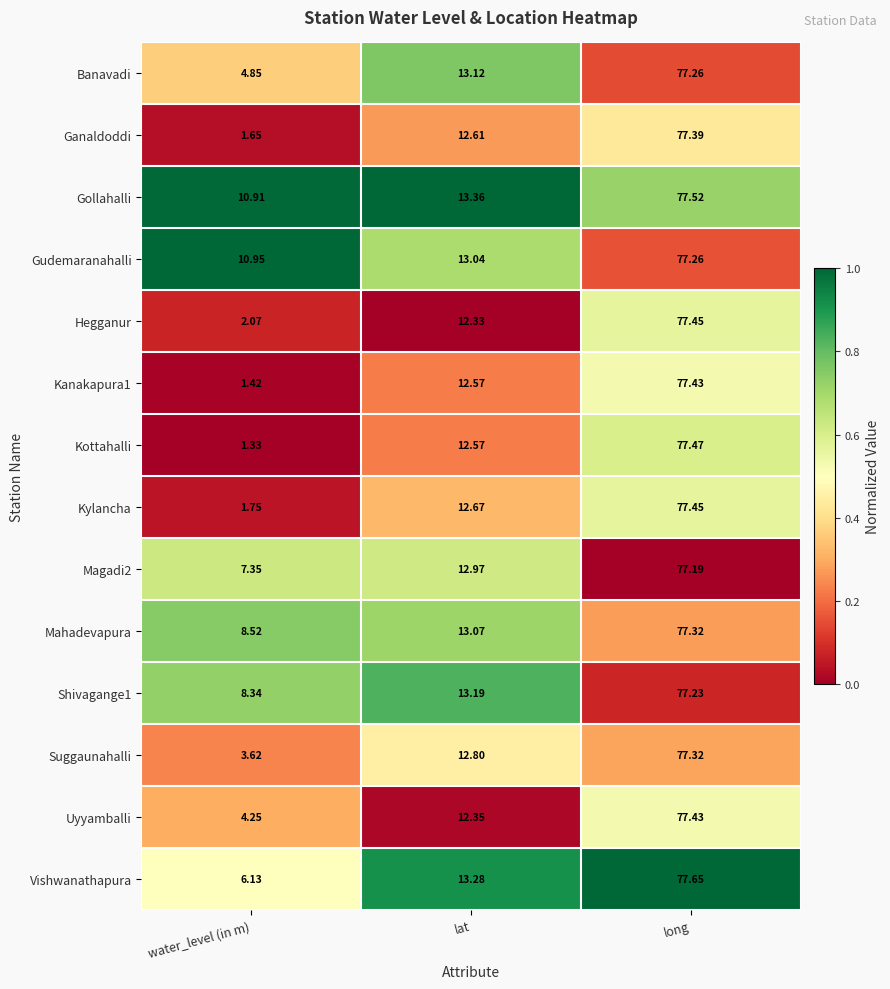

Which category has the lowest value across all series?

water_level (in m)